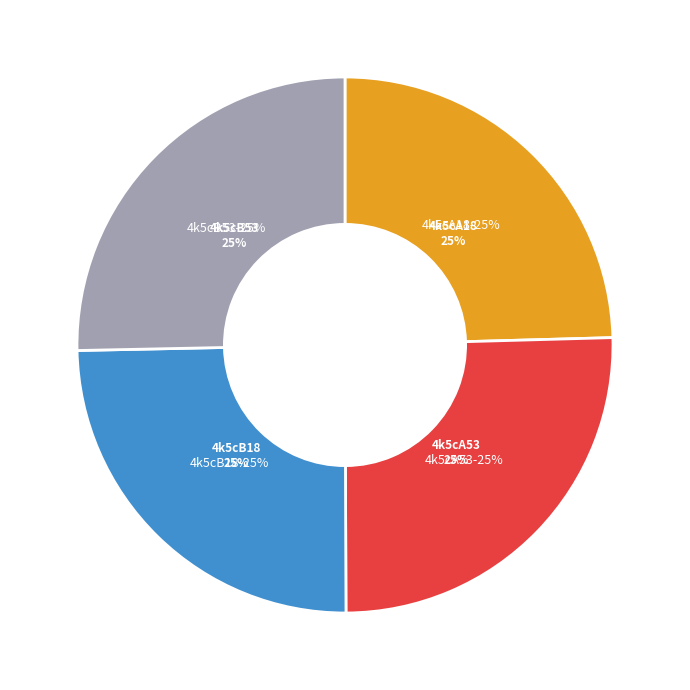

What portion of the pie excludes 4k5cB18?

75.3%